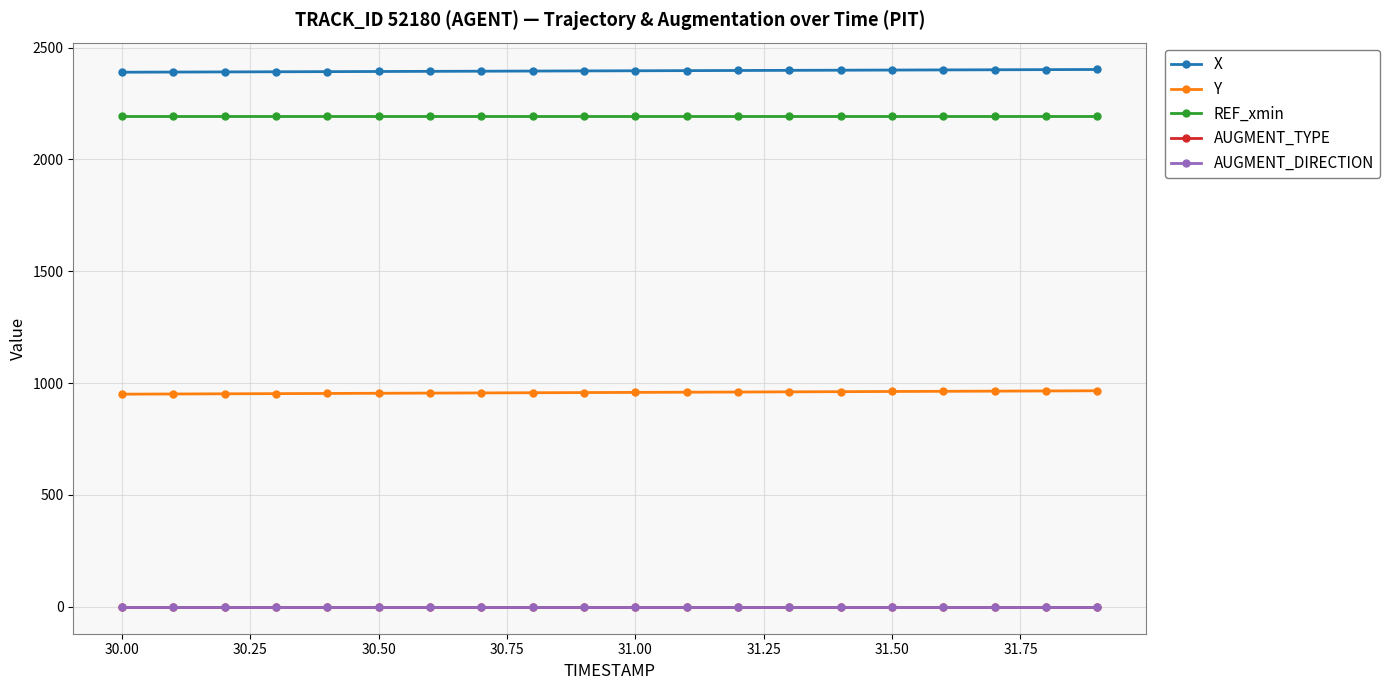

What is the greatest value displayed?

2401.8